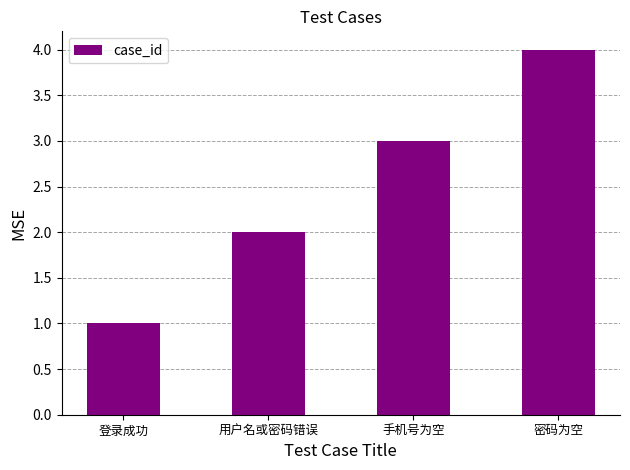

Which label corresponds to the largest value in the chart?

密码为空